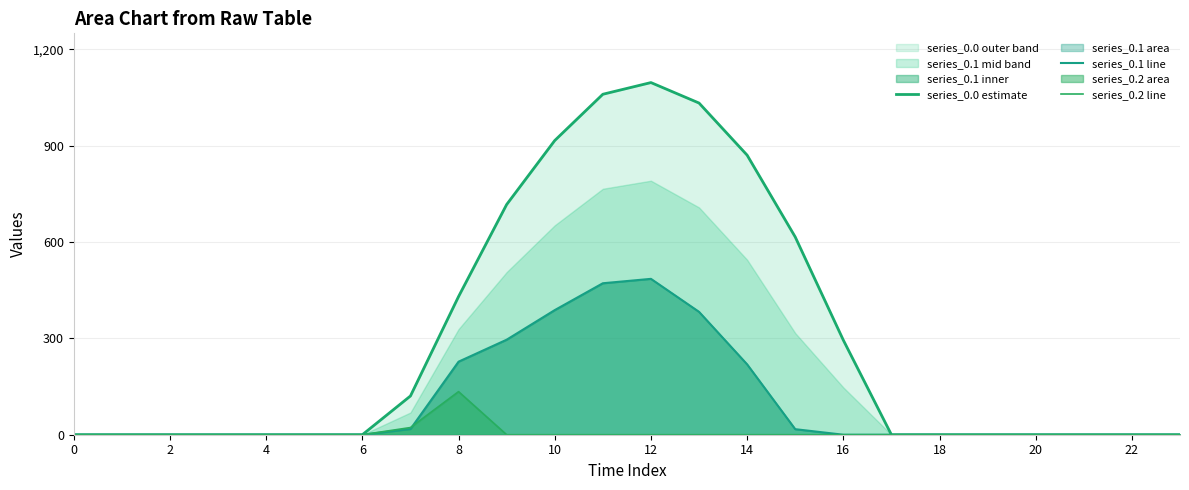

Which series has the largest range (max minus min)?

series_0.0 estimate